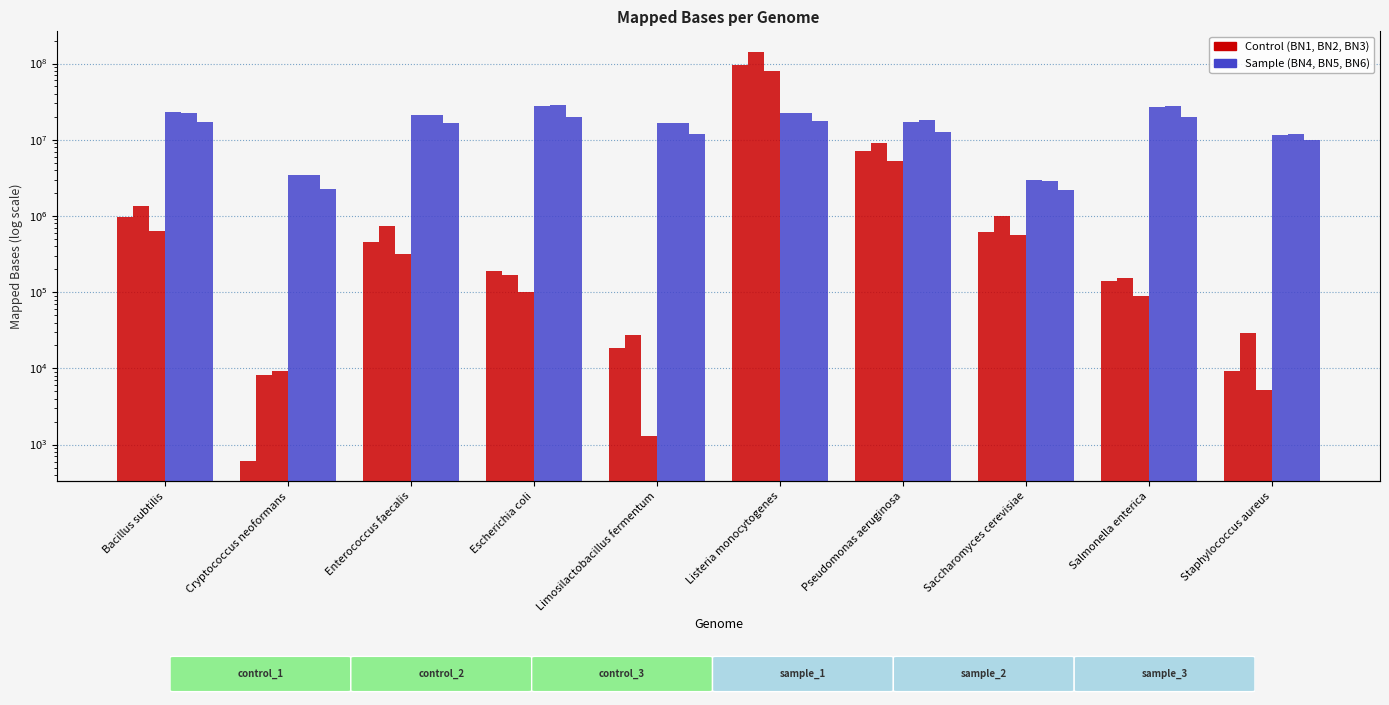

At which label is sample_3 closest to 11128914?

Limosilactobacillus fermentum